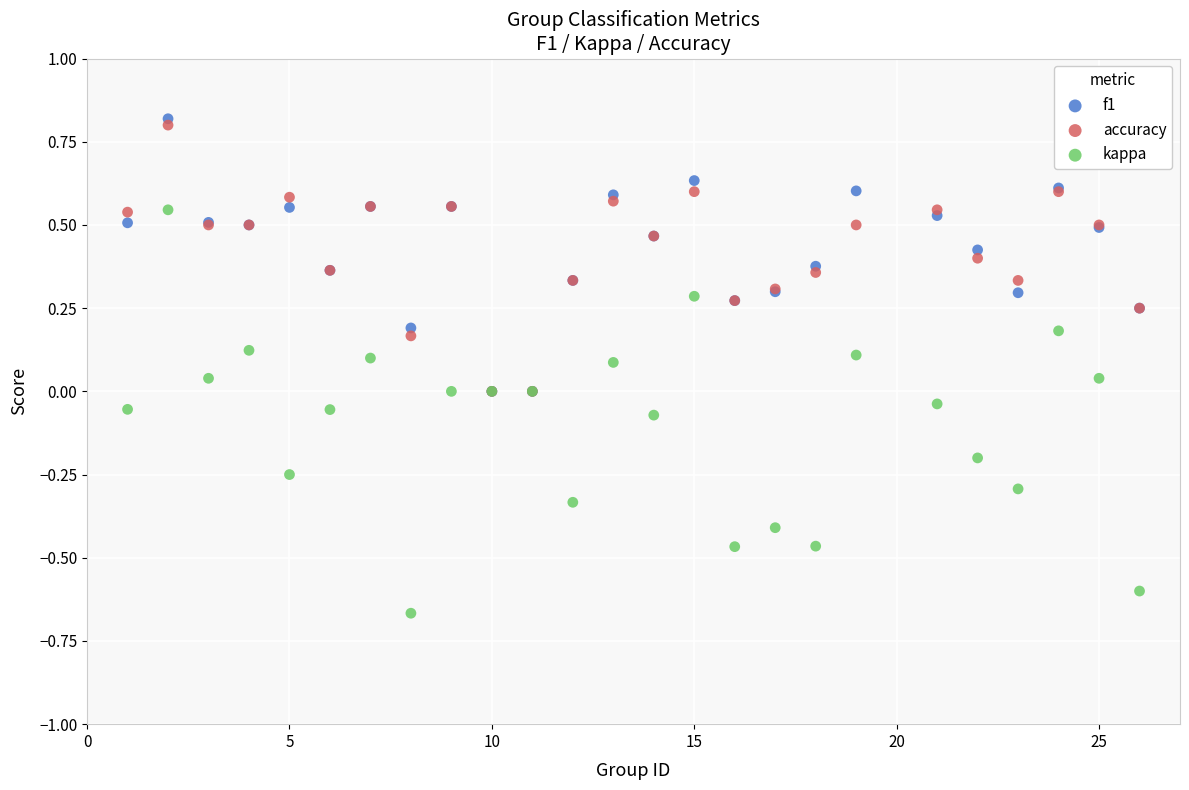

Which series contains the highest Y value?

f1